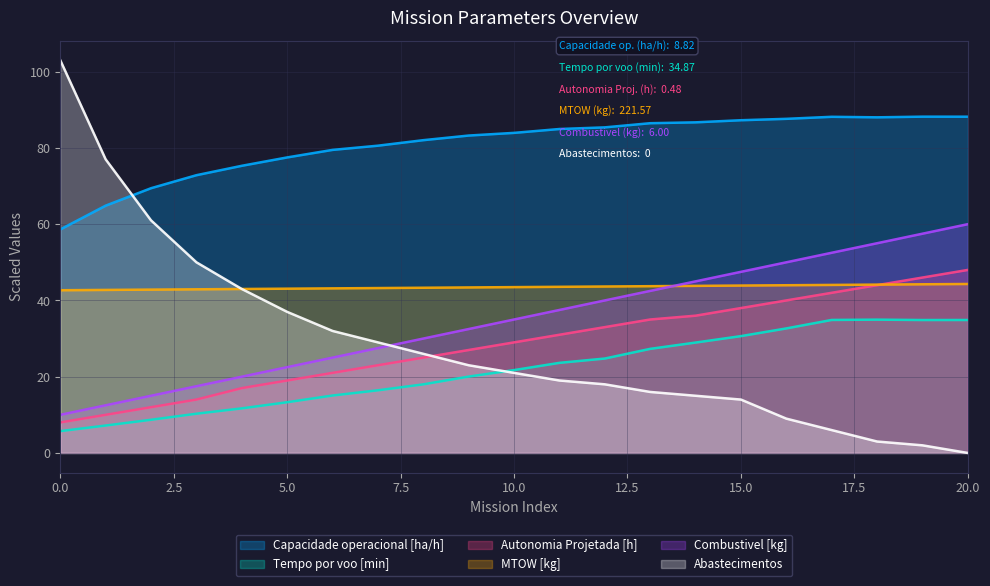

How many lines are shown in the chart?

6